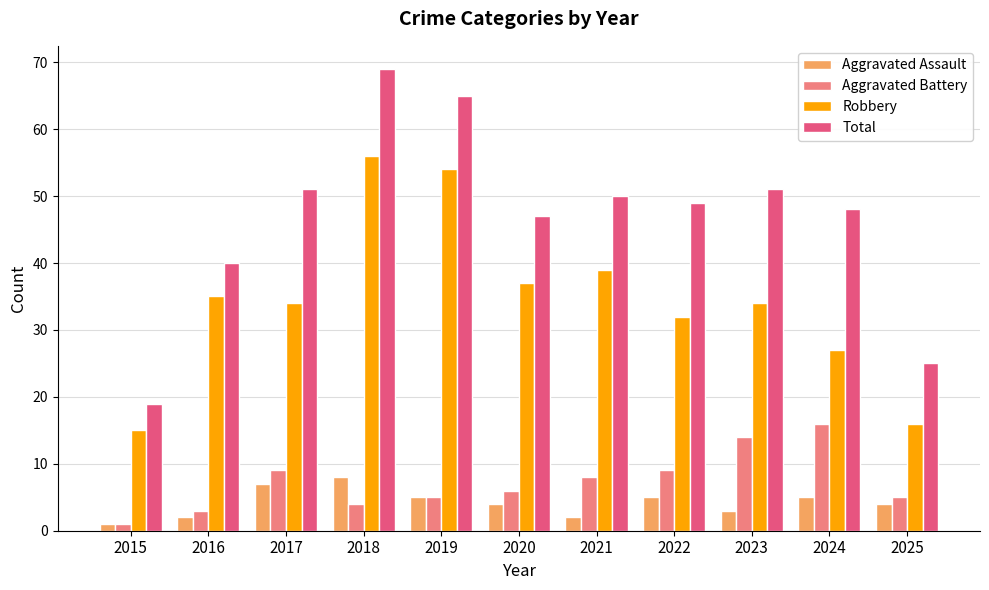

At which label does Total first exceed 49?

2017